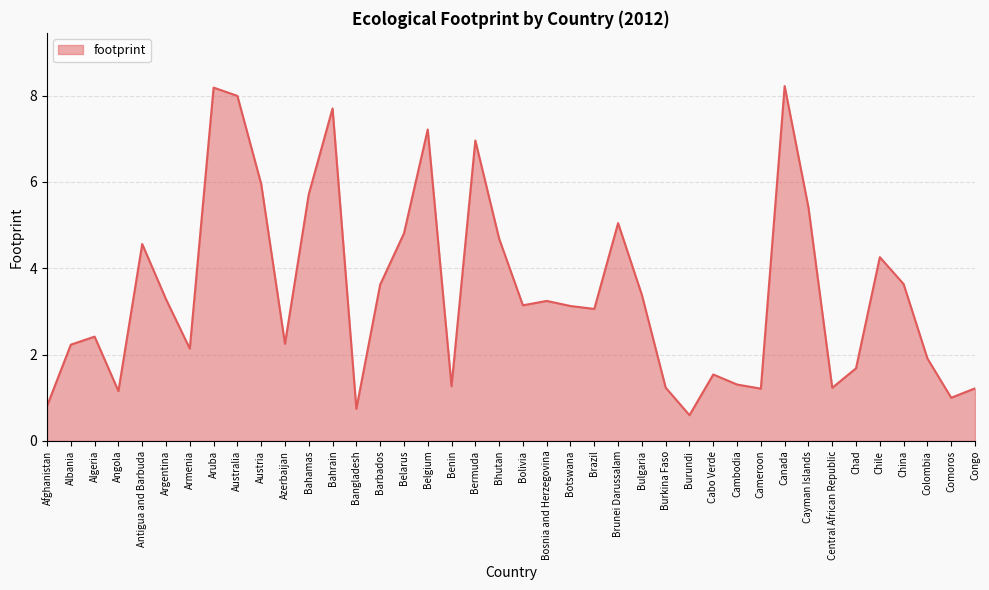

How many distinct data groups are displayed?

1